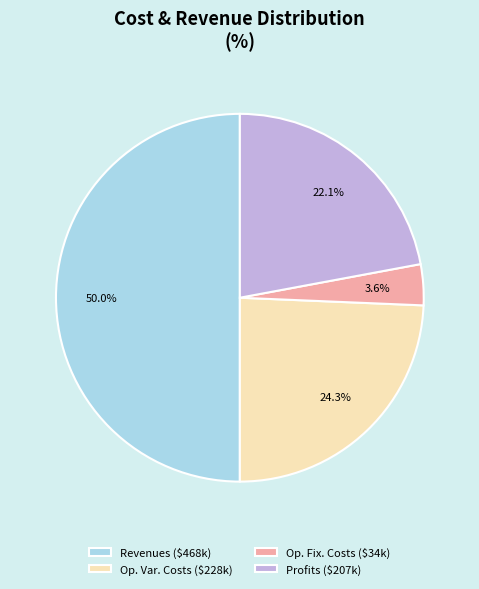

Does Profits ($207k) represent more than half of the total?

No